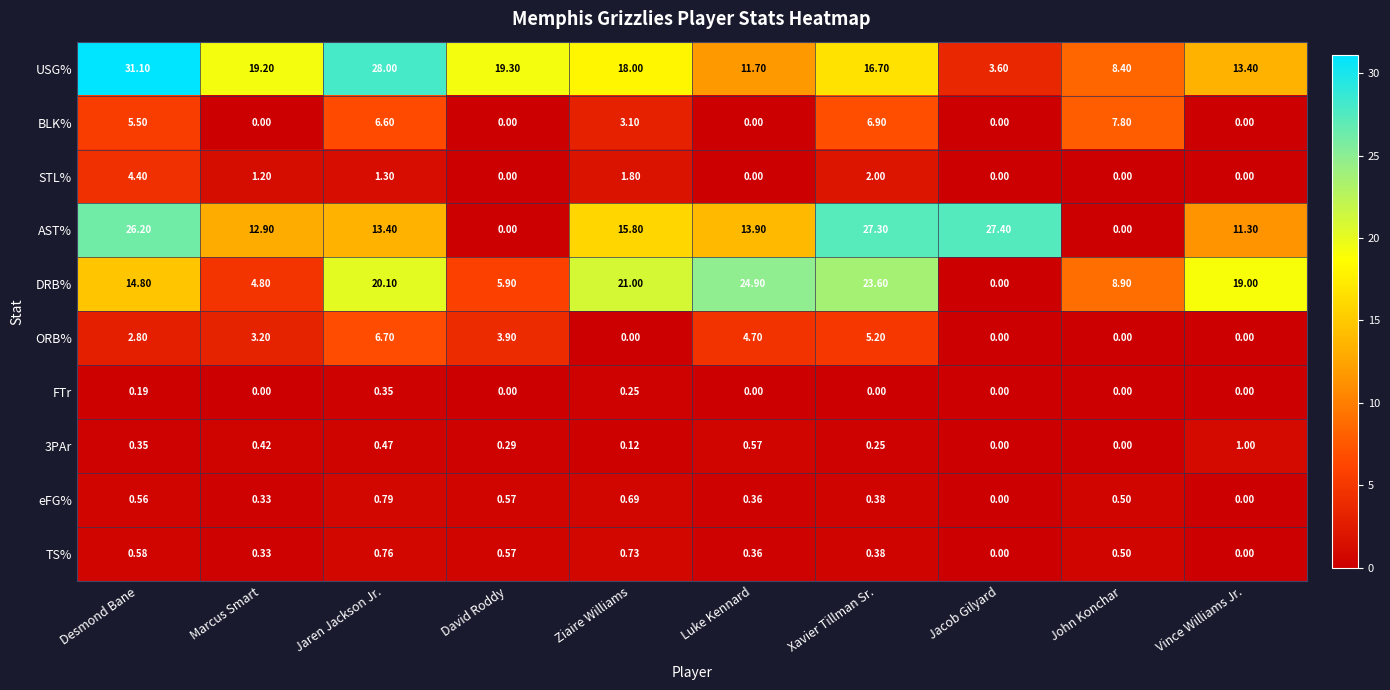

At which category is the sum across all series the highest?

Desmond Bane